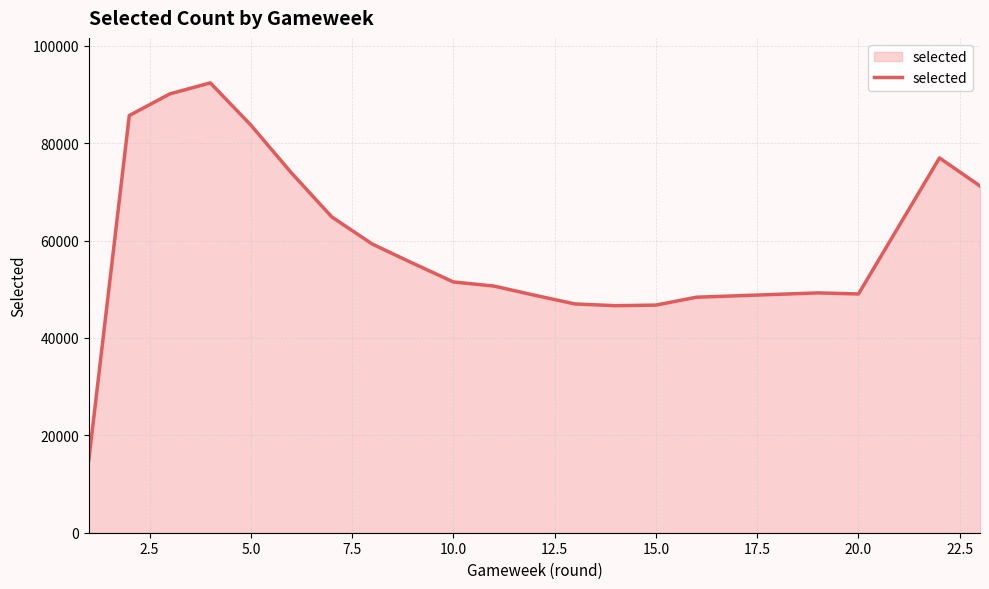

What is the sum of all values?

1206367